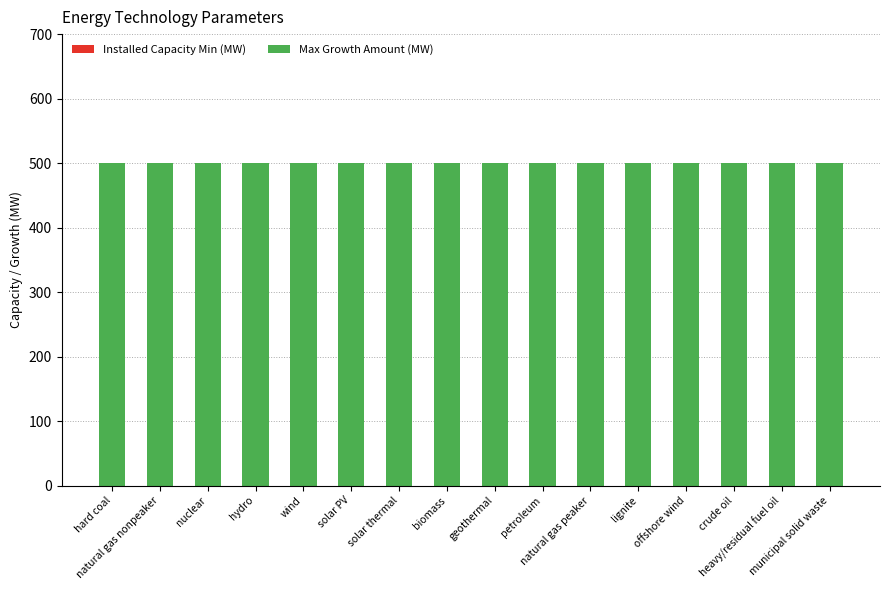

Which category has the highest value in the Installed Capacity Min (MW) series?

hard coal